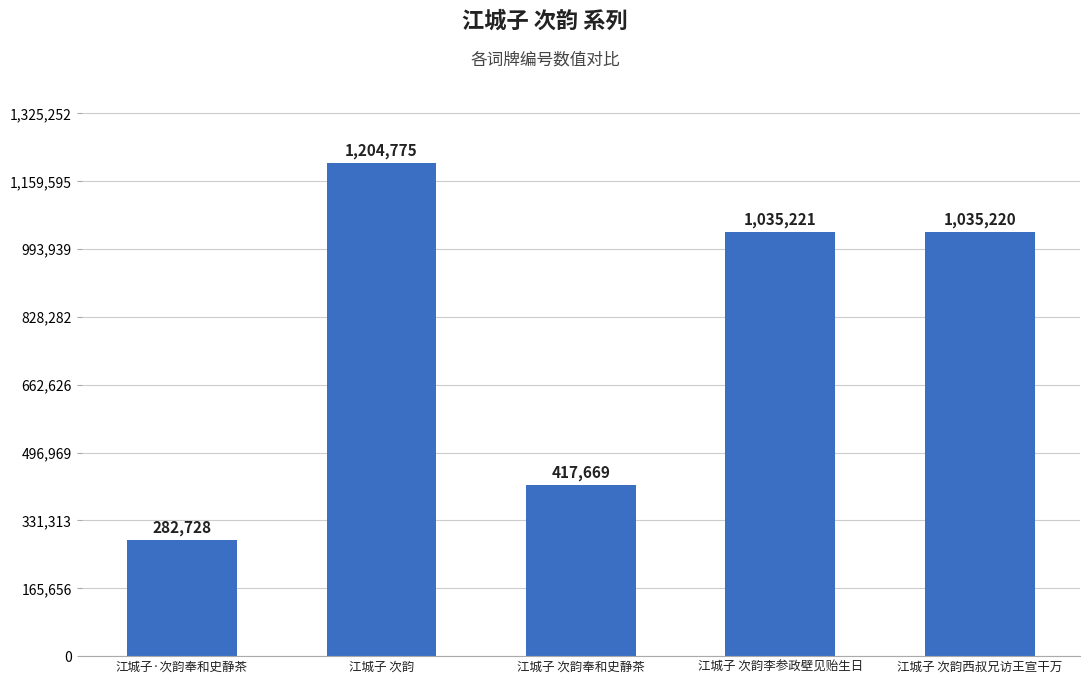

Rank the categories by value from highest to lowest.

江城子 次韵, 江城子 次韵李参政壁见贻生日, 江城子 次韵西叔兄访王宣干万, 江城子 次韵奉和史静茶, 江城子·次韵奉和史静茶